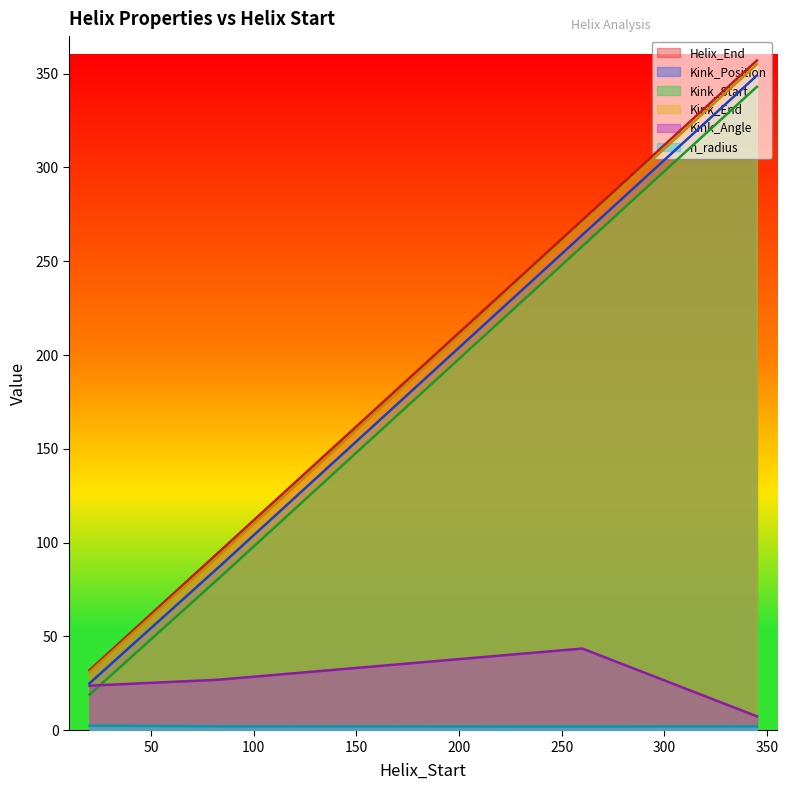

What is the difference between the Kink_Start values at 83 and 20?

62.0